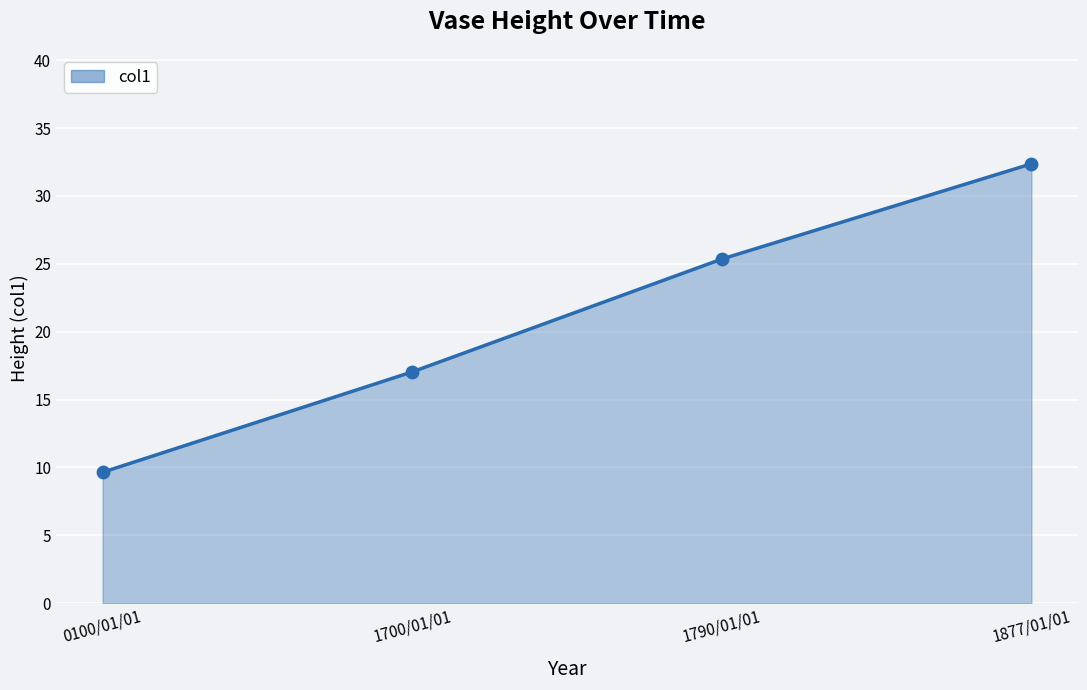

Between 0100/01/01 and 1700/01/01, which is larger?

1700/01/01